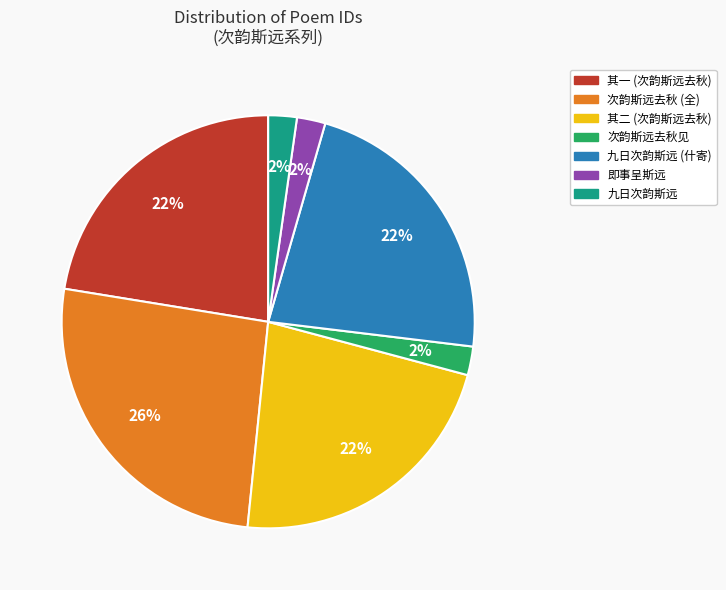

To the nearest percent, what is the difference between the largest and smallest slice percentages?

24%